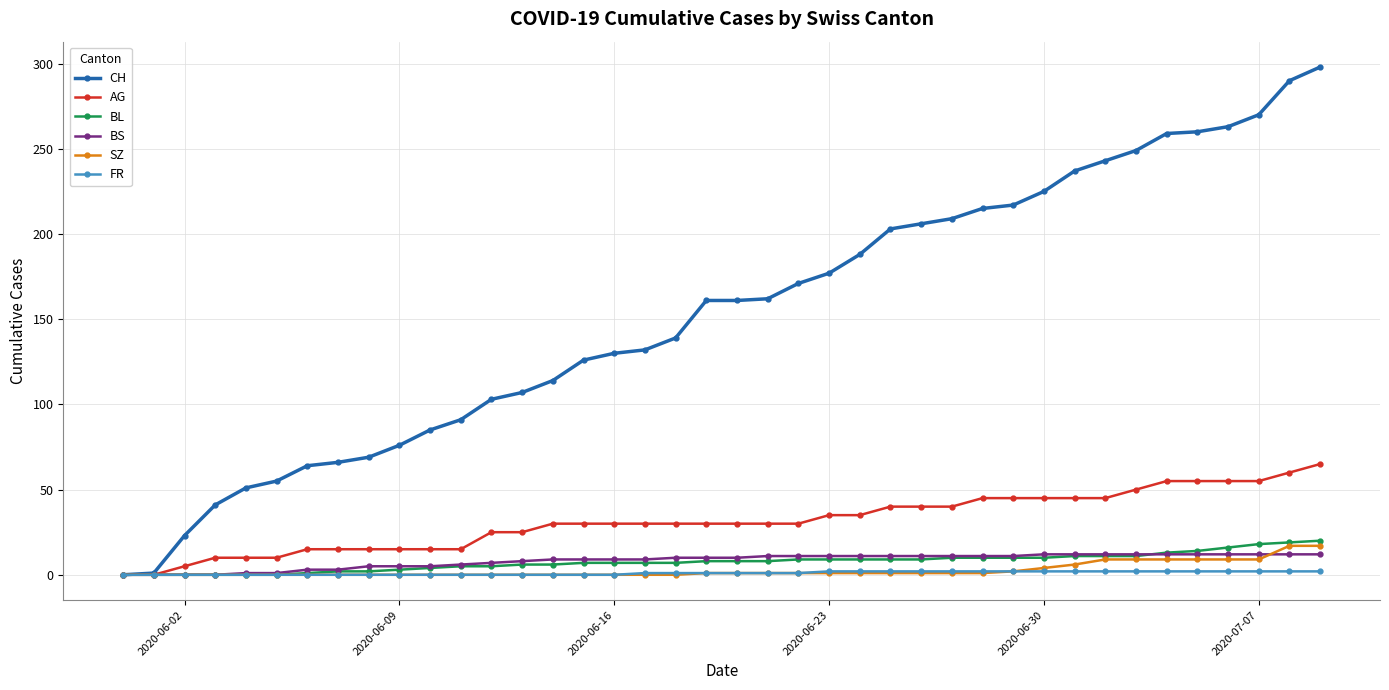

Which series has the largest total across all categories?

CH